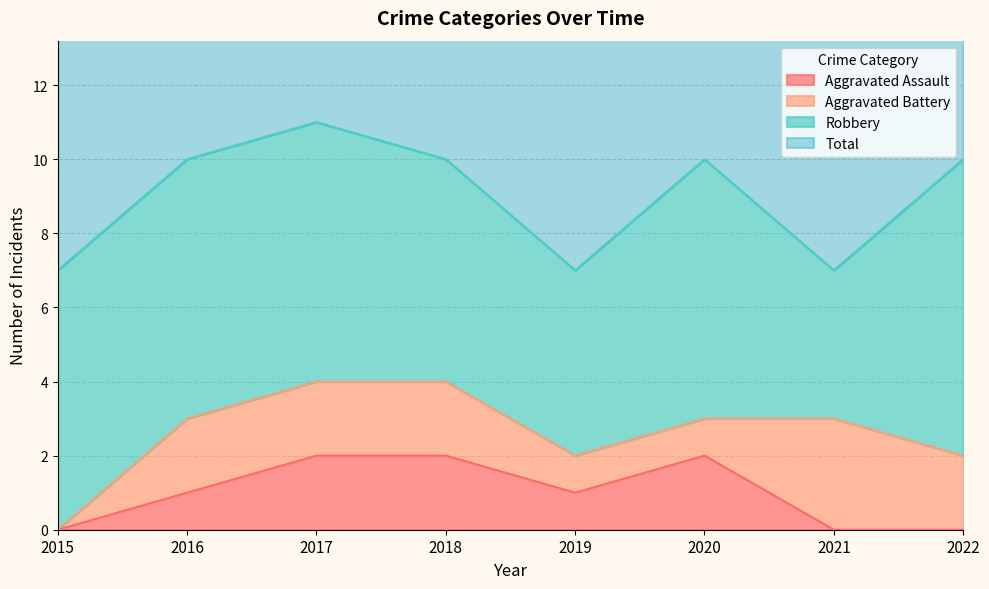

Is it true that Total equals 10 at 2022?

True